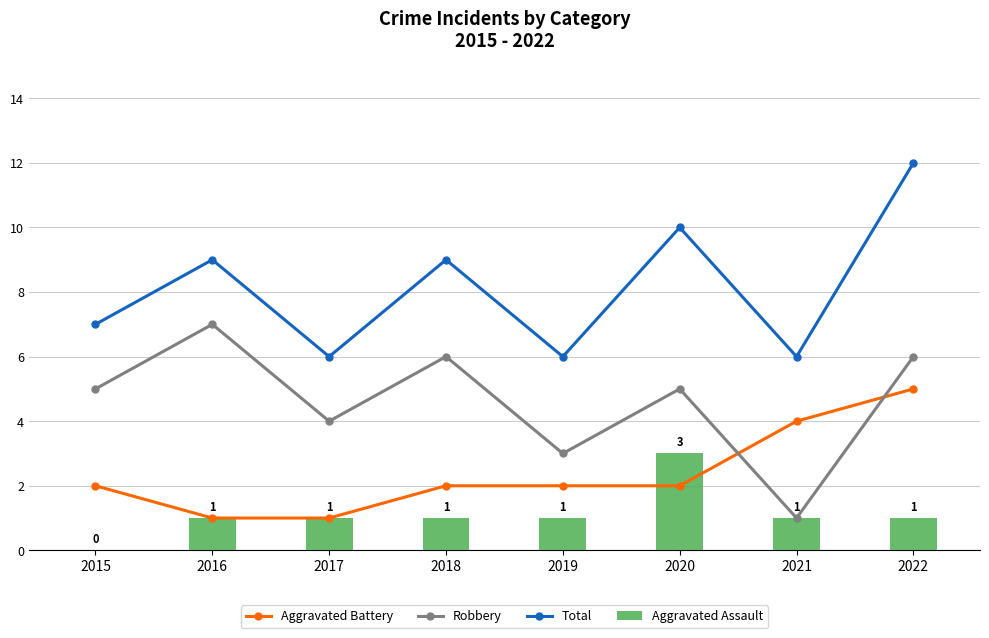

Count the number of categories in the chart.

8